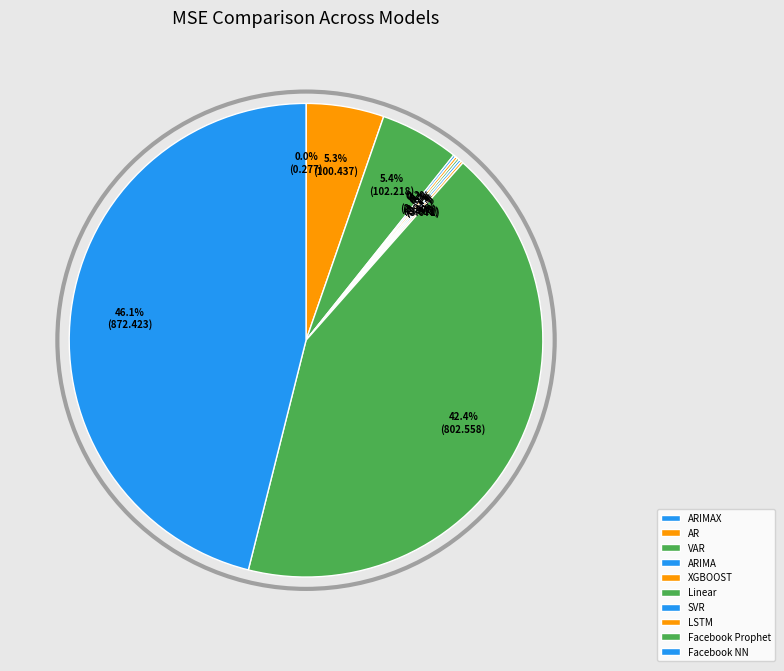

Rank the categories by value from highest to lowest.

Facebook NN, Facebook Prophet, VAR, AR, XGBOOST, LSTM, SVR, ARIMA, Linear, ARIMAX